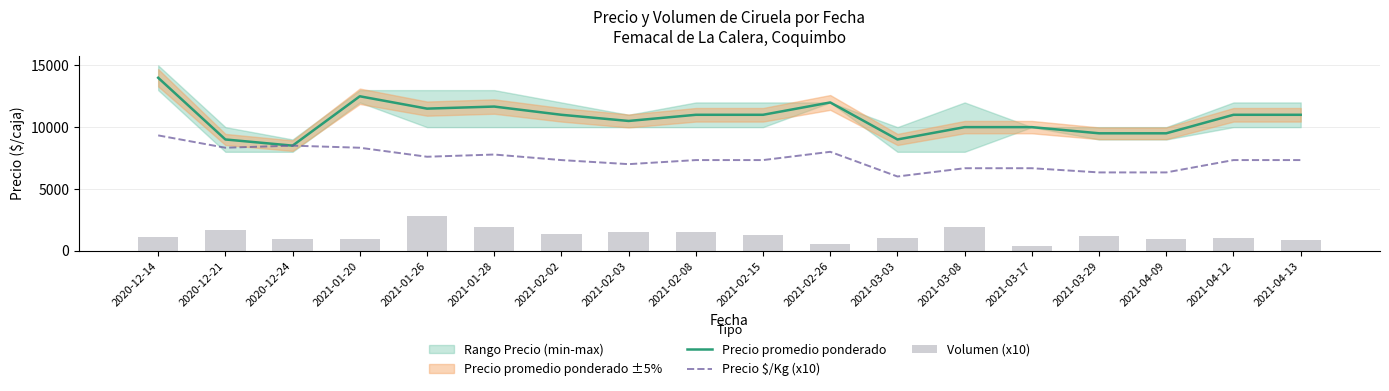

What is the difference between the highest and lowest values at 2021-01-20?

11550